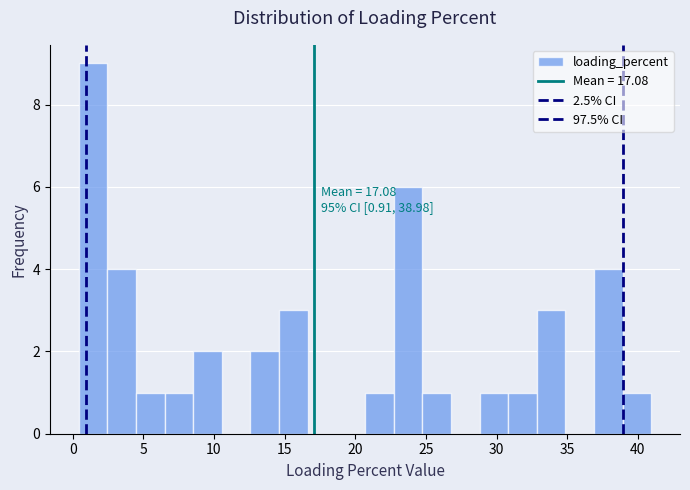

Which range on the x-axis has the tallest bar?

0.5 to 2.5